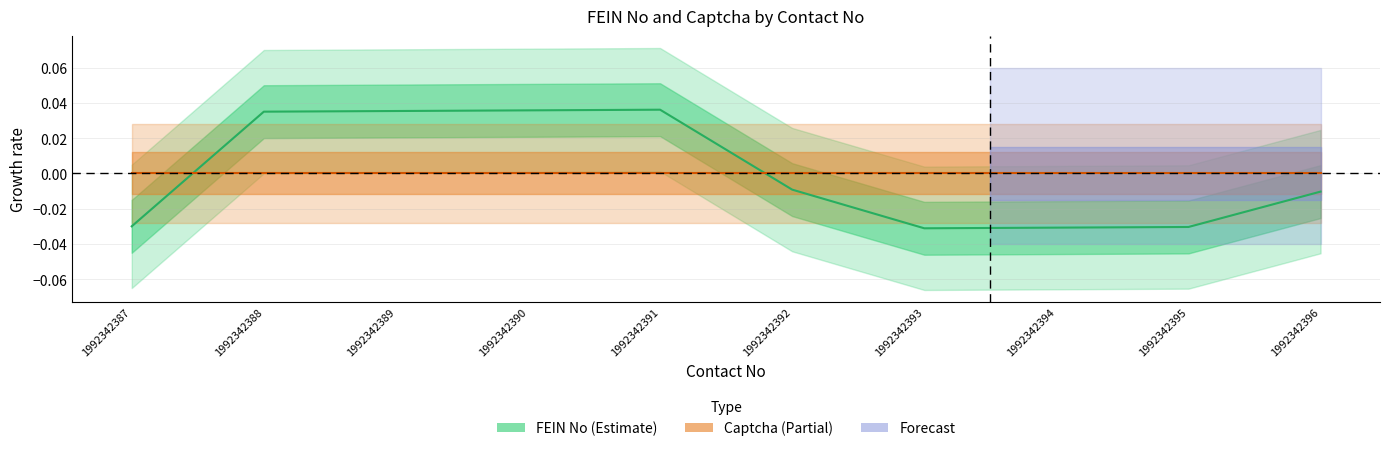

How many values are between 0 and 1?

4